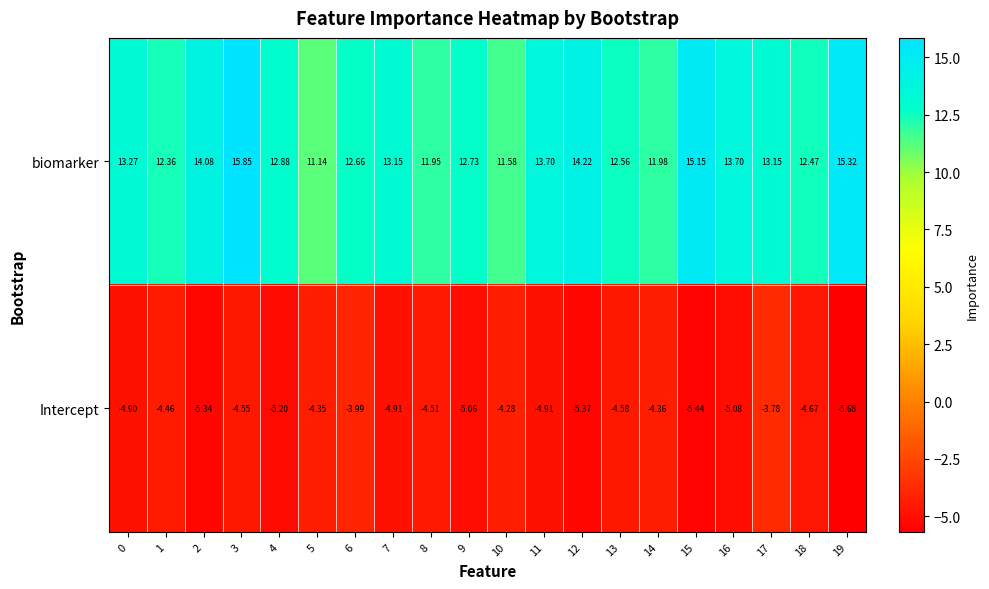

What is the total value across all series at 7?

8.2